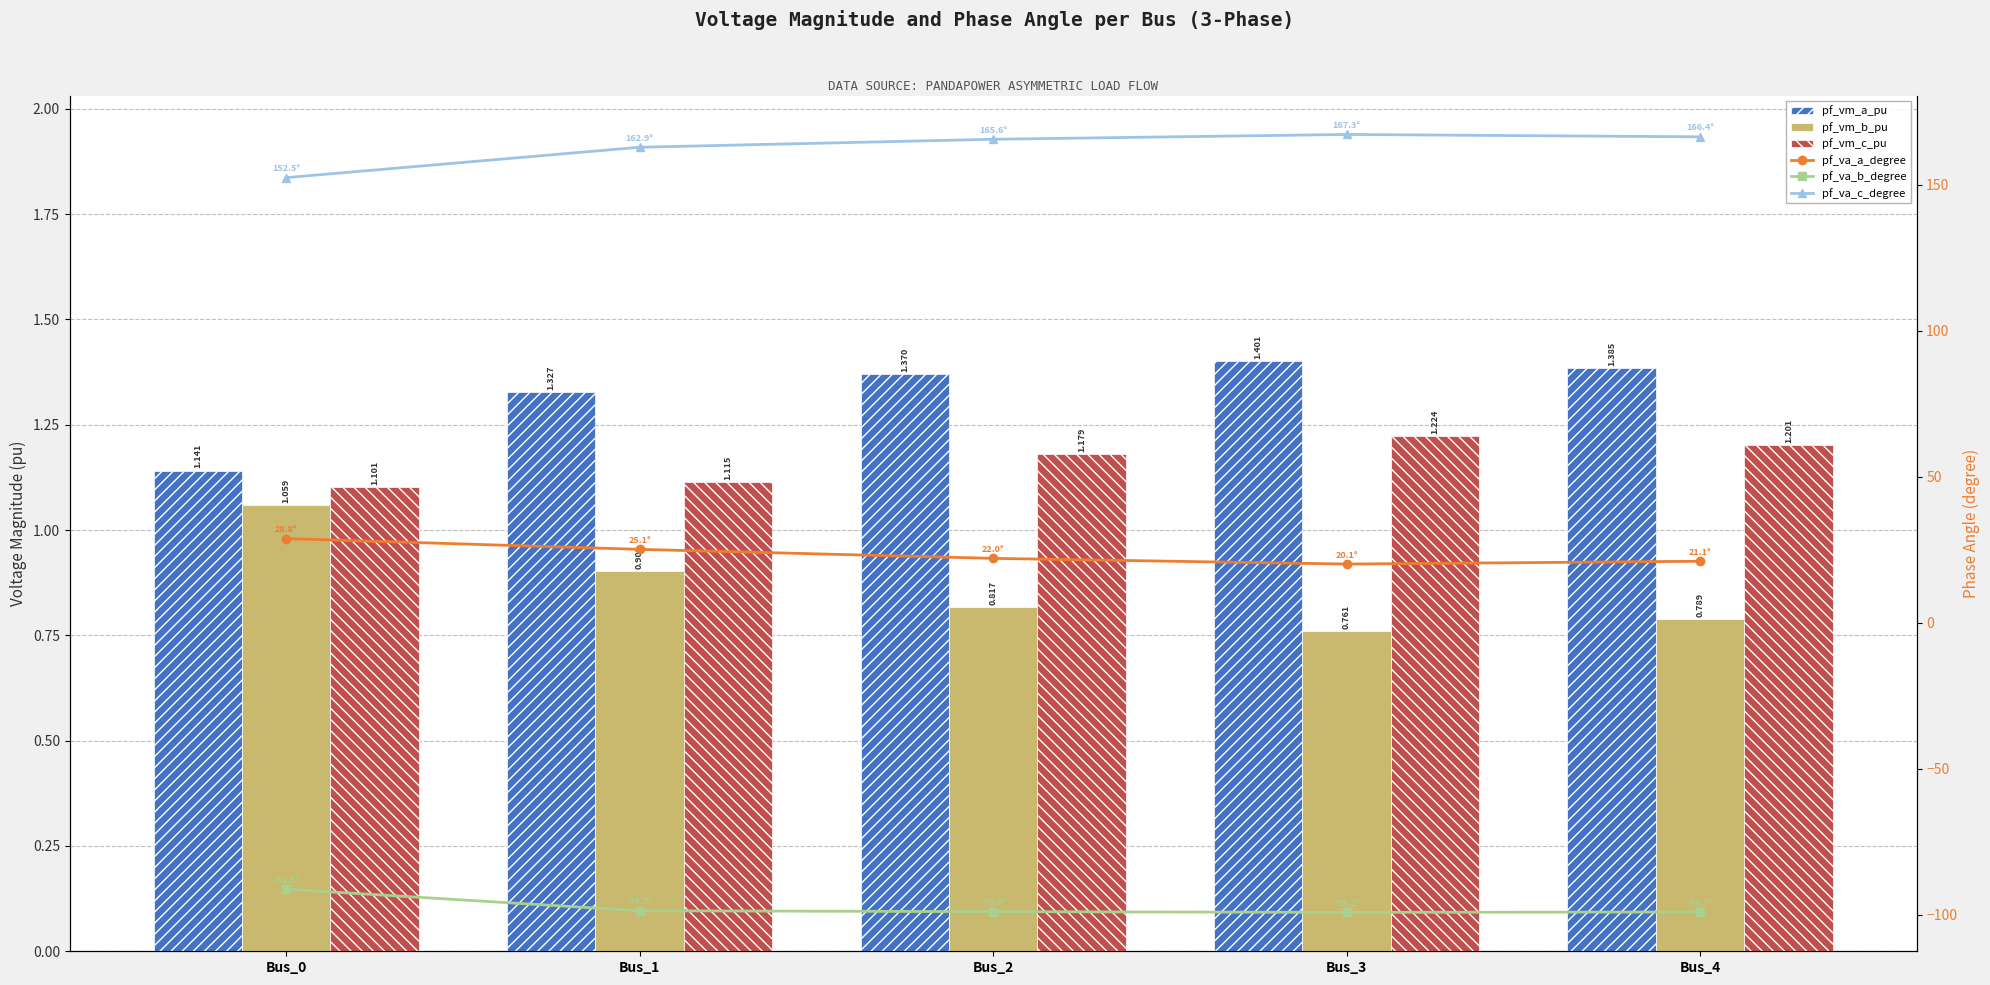

Which has a higher value, Bus_1 or Bus_3?

Bus_3